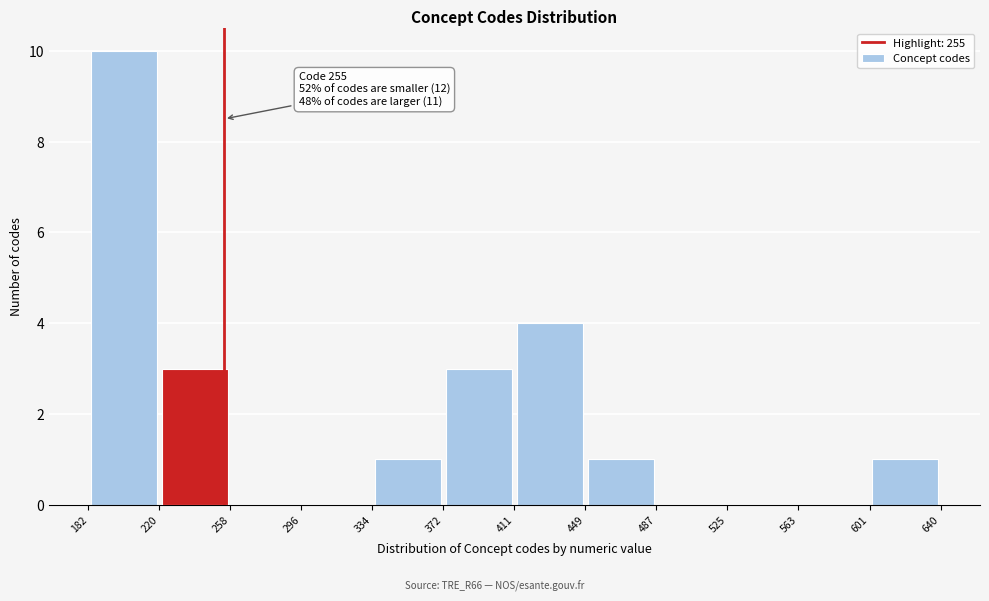

Which range on the x-axis has the tallest bar?

182 to 220